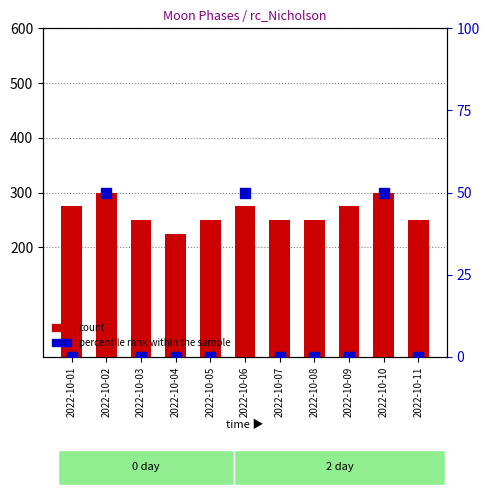

Which series contains the lowest Y value?

percentile rank within the sample